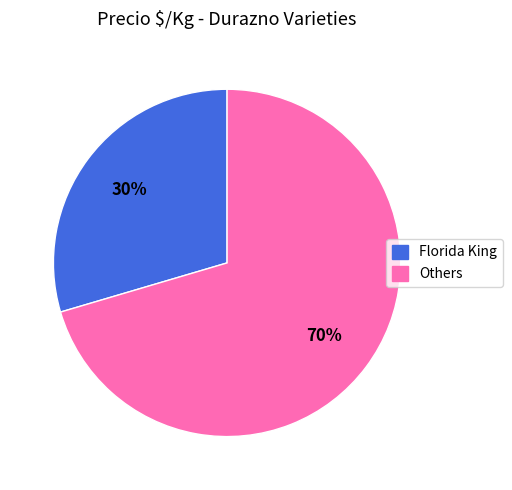

Which category has the smallest portion of the pie?

Florida King